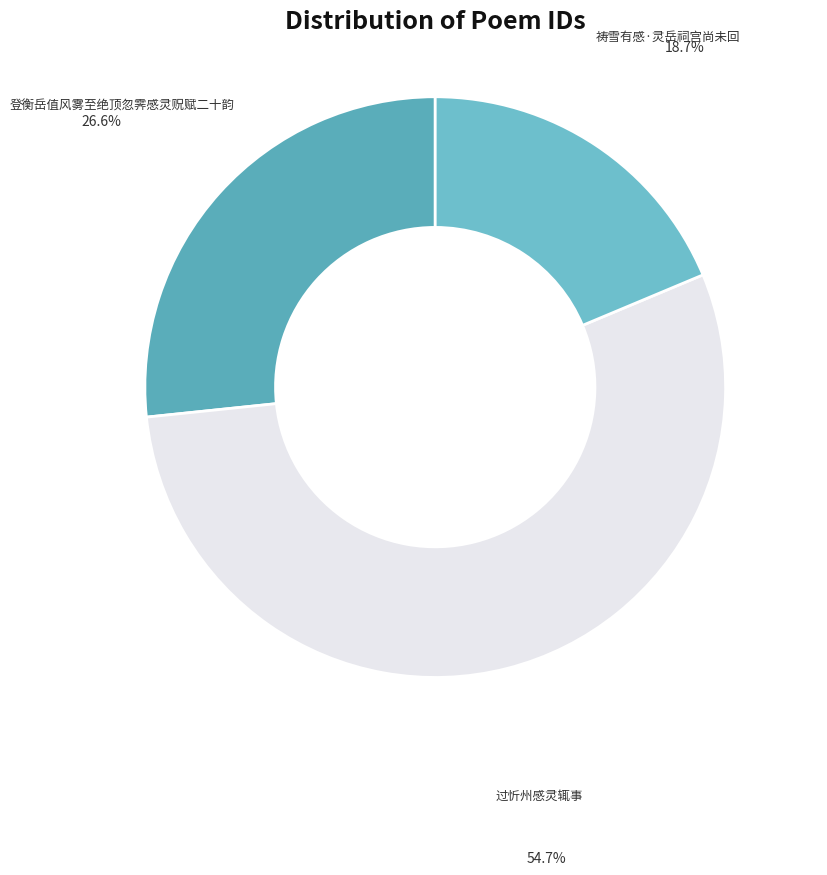

True or false: 登衡岳值风雾至绝顶忽霁感灵贶赋二十韵 accounts for 27% of the total.

True